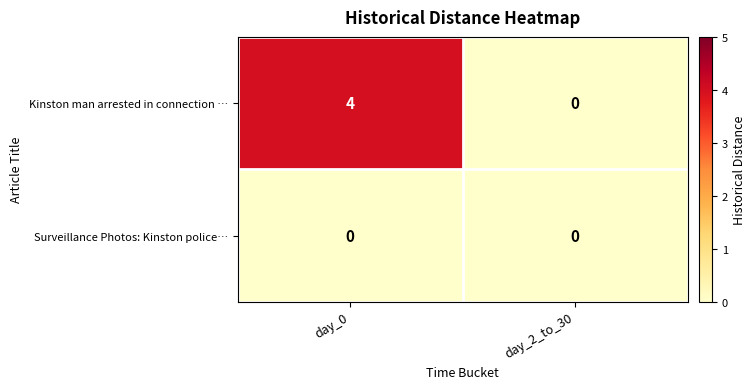

What is the maximum value for Kinston man arrested in connection …?

4